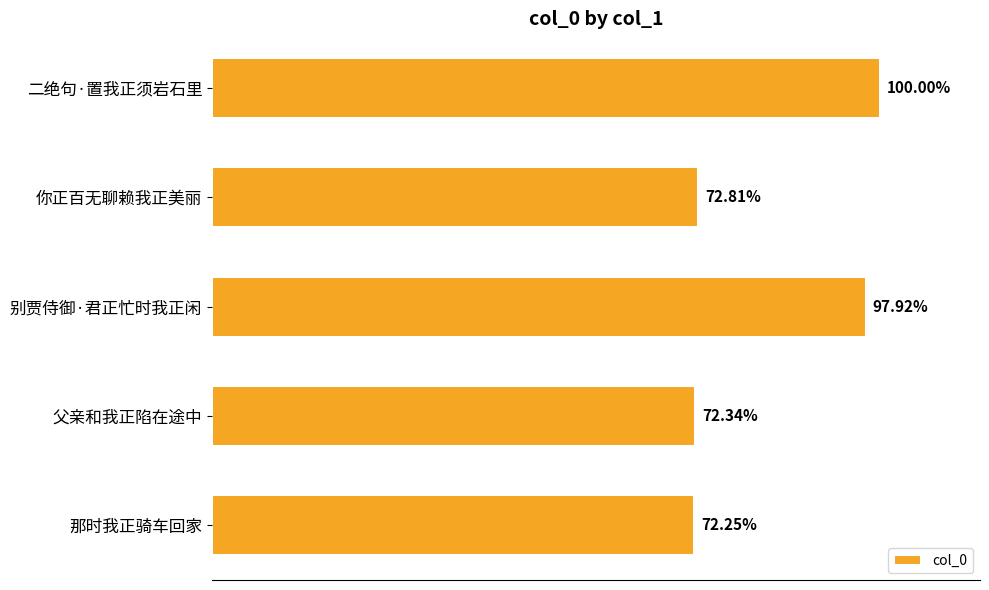

Are the bars horizontal?

Yes